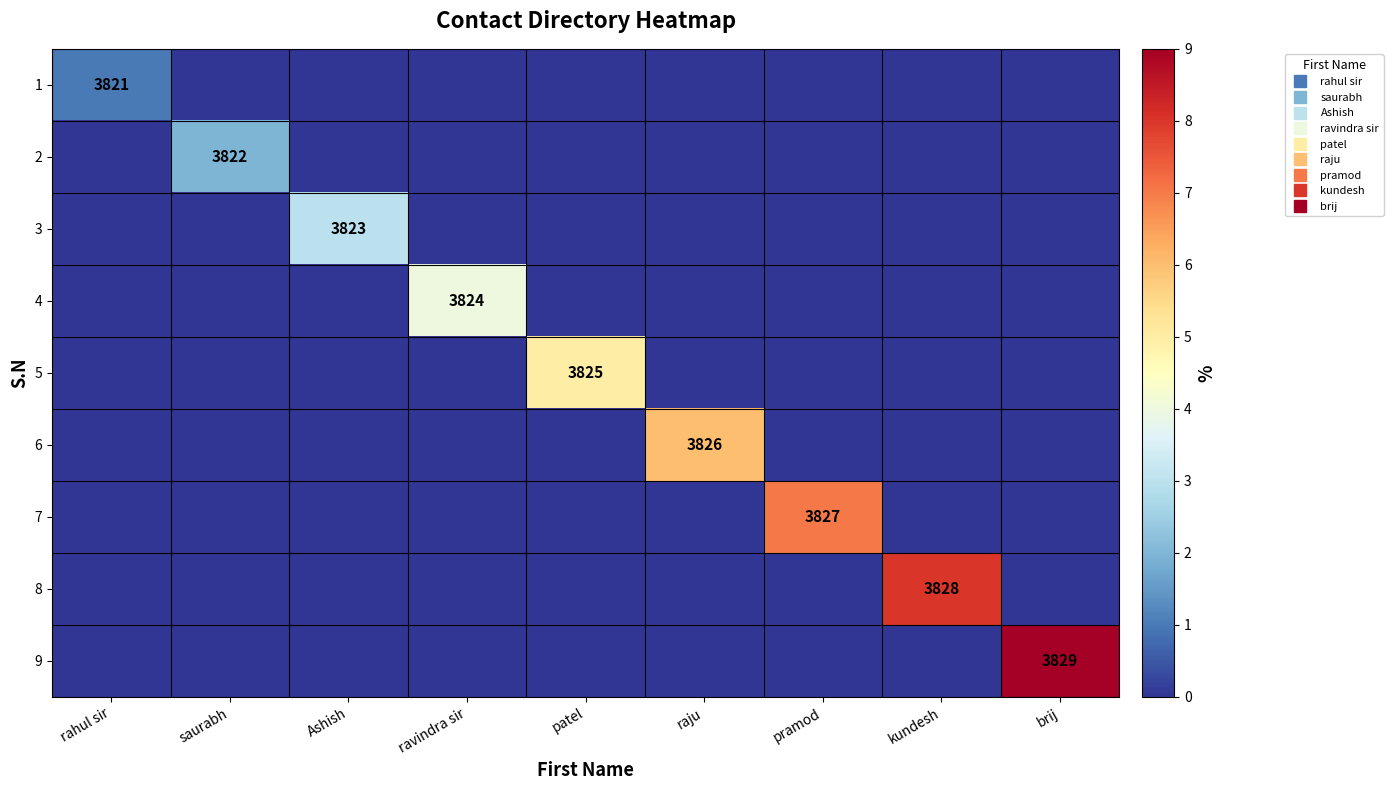

Which label corresponds to the largest value in the chart?

brij